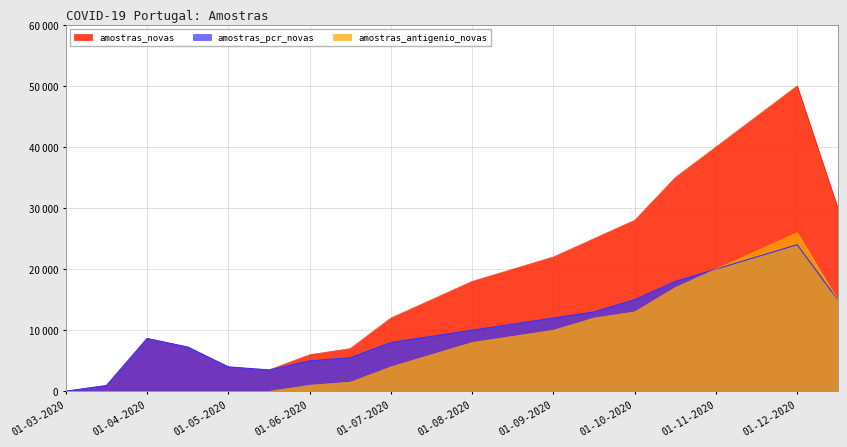

What is the average value of the amostras_pcr_novas series?

10594